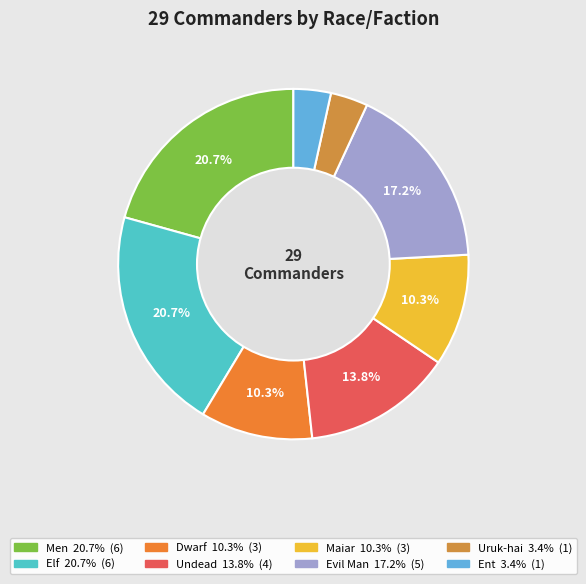

What is the total percentage of Evil Man and Men?

37.9%